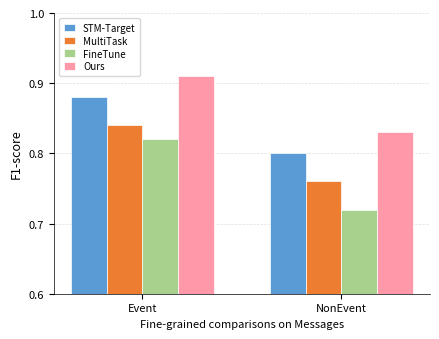

What is the sum of the Ours values at Event and NonEvent?

1.7